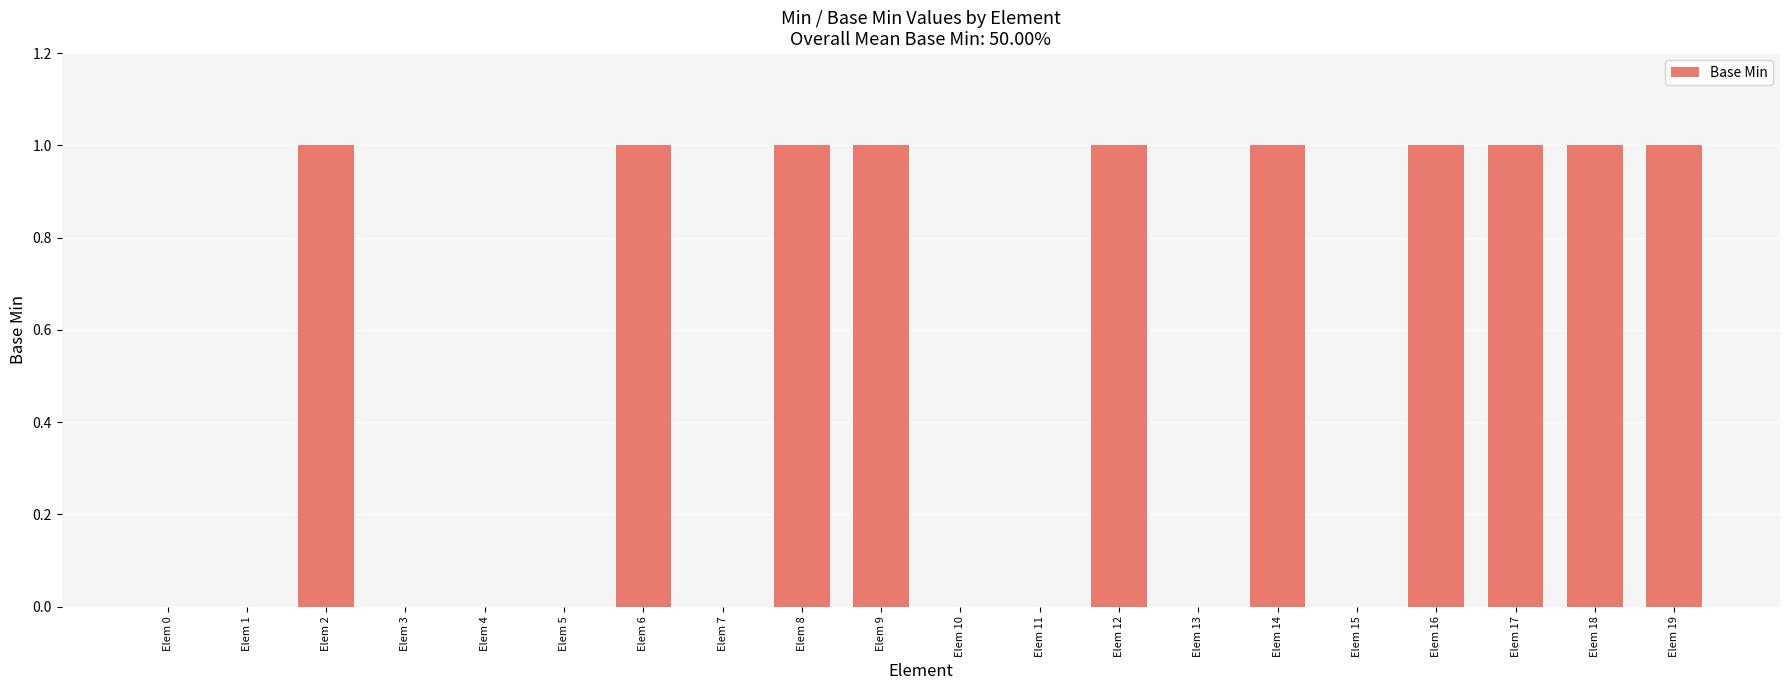

What is the change in value from Elem 3 to Elem 16?

+1